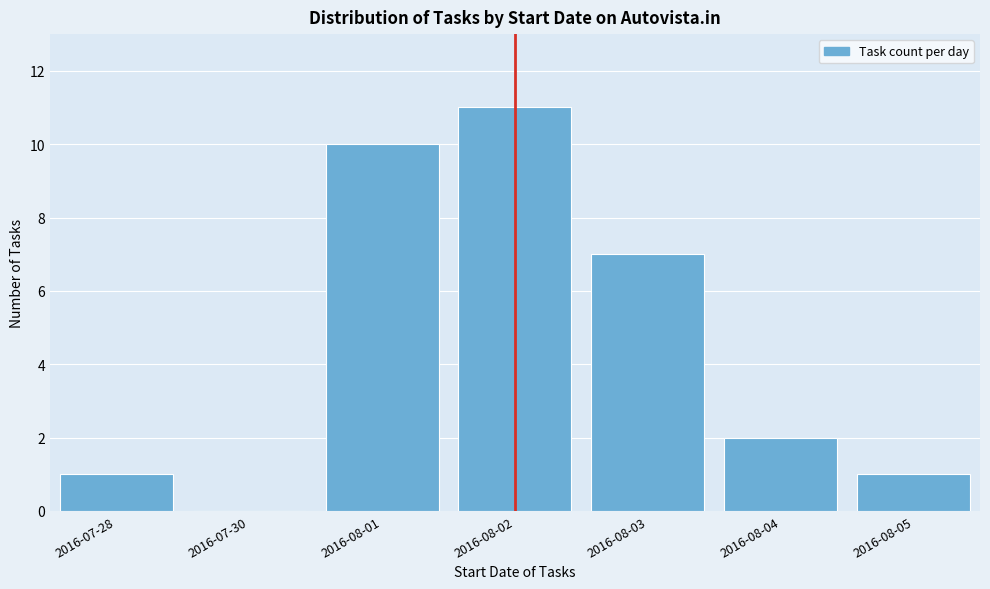

Reading left to right, extract all data points from this chart.

2016-07-28=1	2016-07-30=0	2016-08-01=10	2016-08-02=11	2016-08-03=7	2016-08-04=2	2016-08-05=1